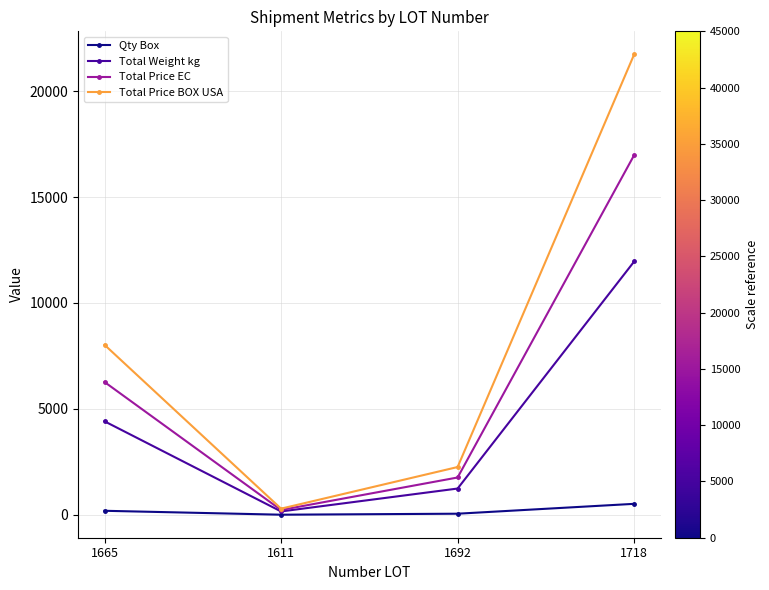

What is the average value of the Total Price BOX USA series?

8077.9